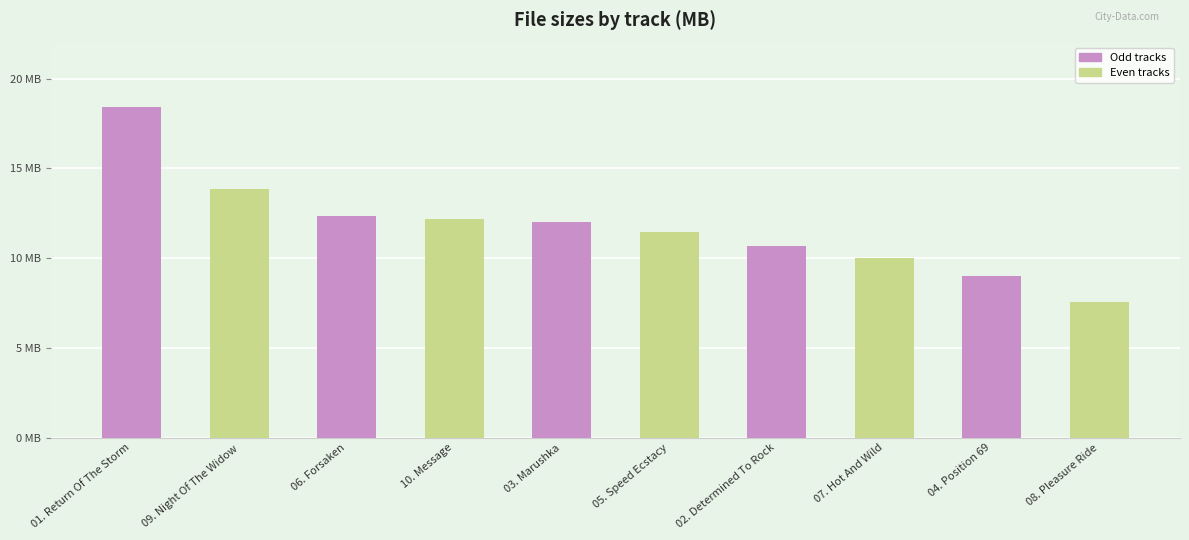

What is the label of the 4th bar from the right?

06. Forsaken